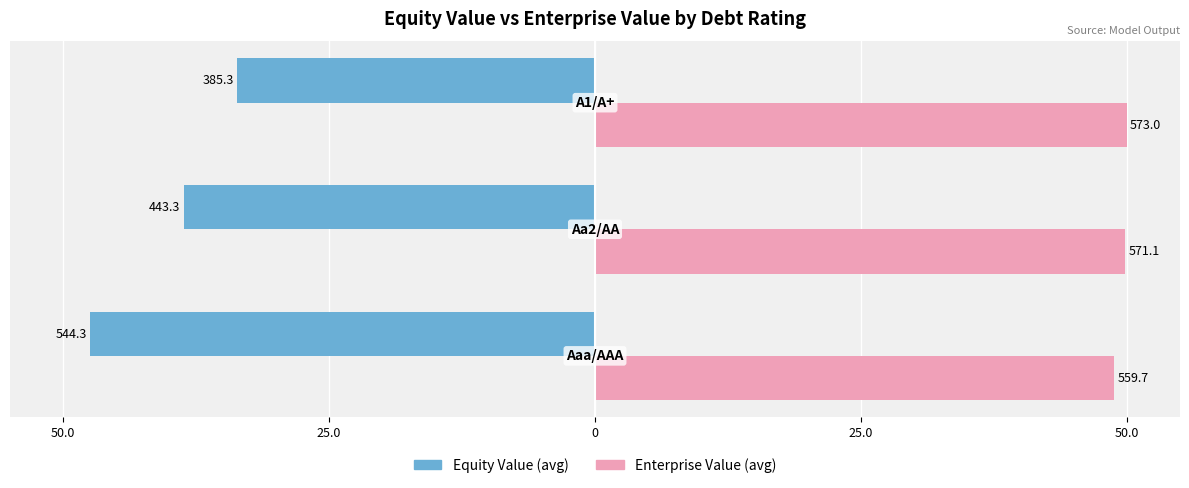

Which series has the largest total across all categories?

Enterprise Value (avg)